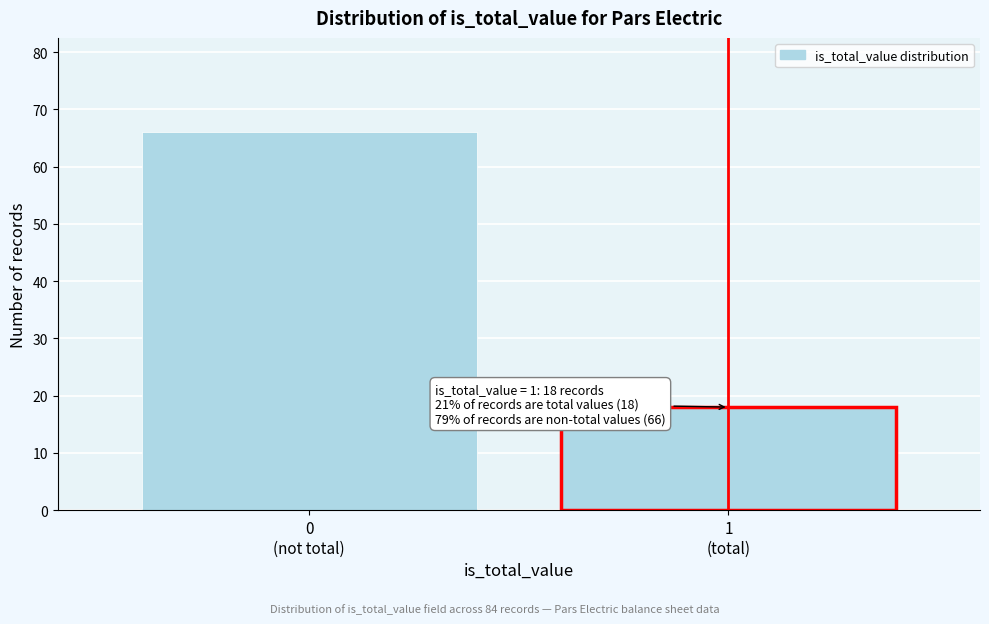

Reading right to left, transcribe all the data shown in this chart.

18	66